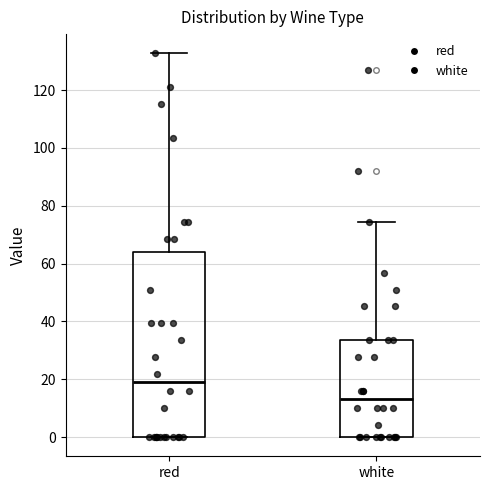

Where does the upper whisker of the box for red end on the y-axis? The values are not printed on the chart, so give them approximately, as read against the axis.

132